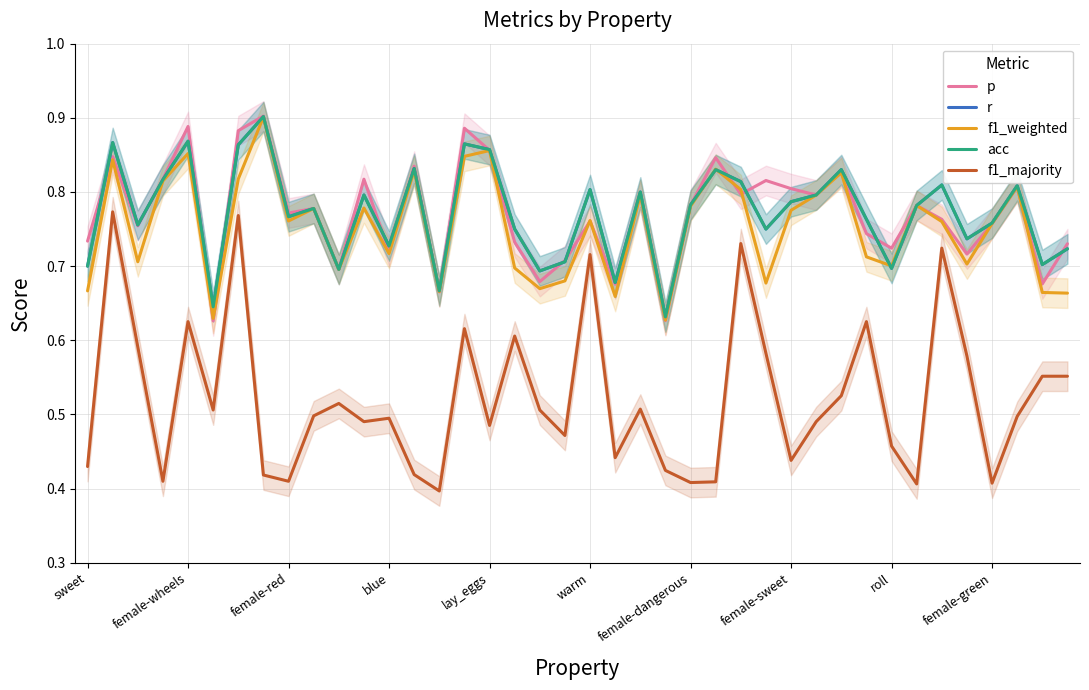

What is the average value of the f1_weighted series?

0.8